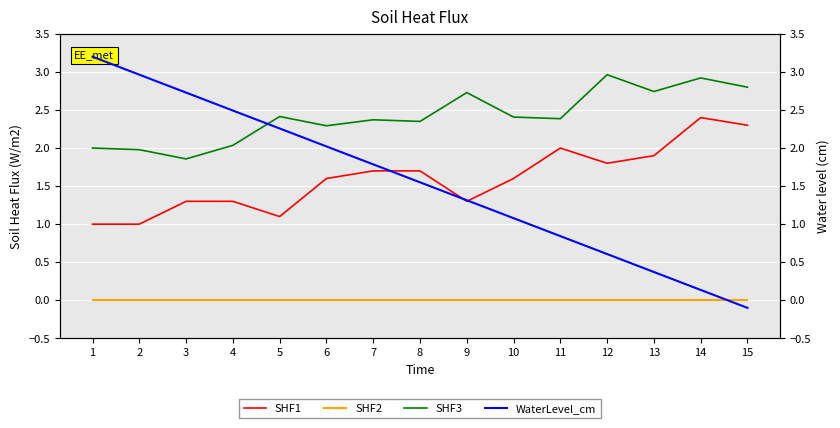

List the labels in order of SHF3 value, smallest first.

3, 2, 1, 4, 6, 8, 7, 11, 10, 5, 9, 13, 15, 14, 12